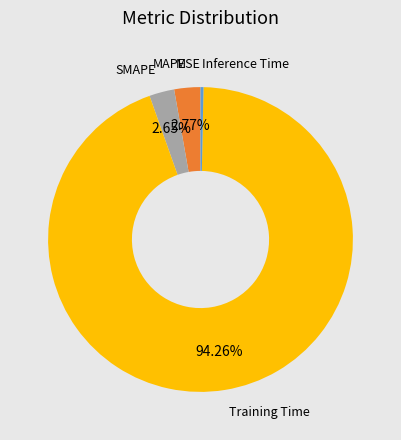

Does any single category account for the majority?

Yes